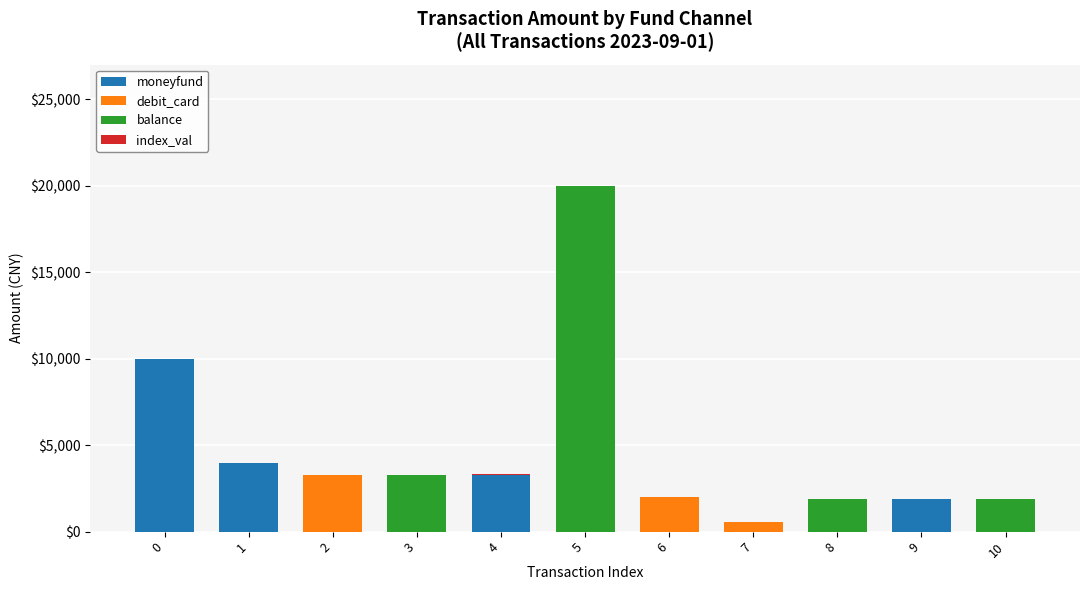

How many categories are shown in the chart?

11